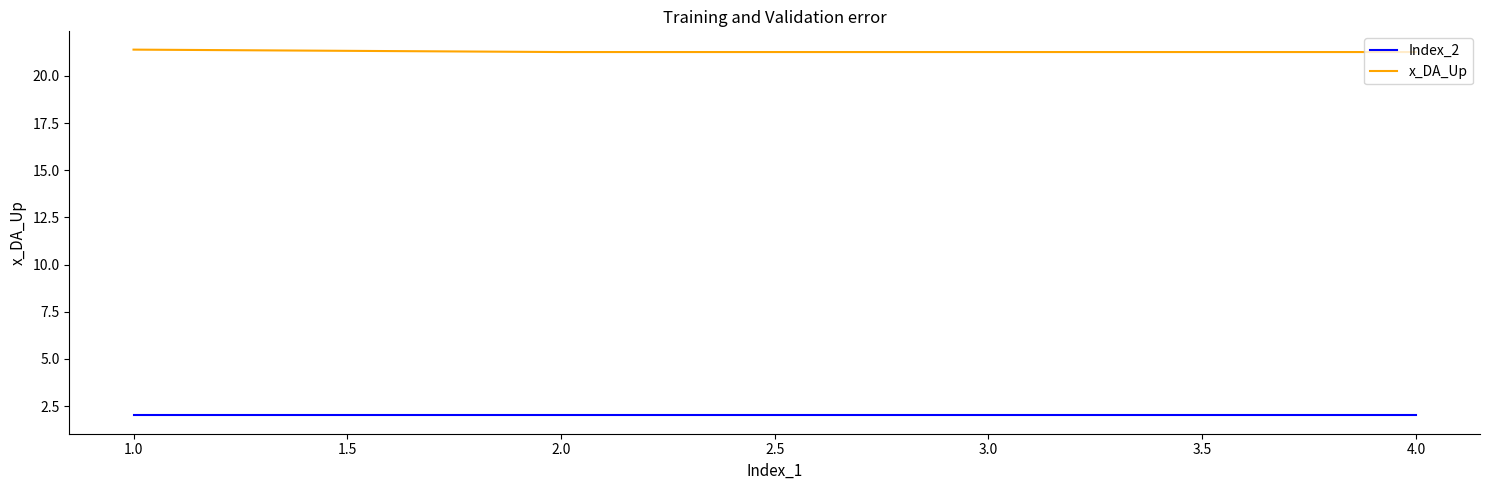

Does the chart have visible grid lines?

No